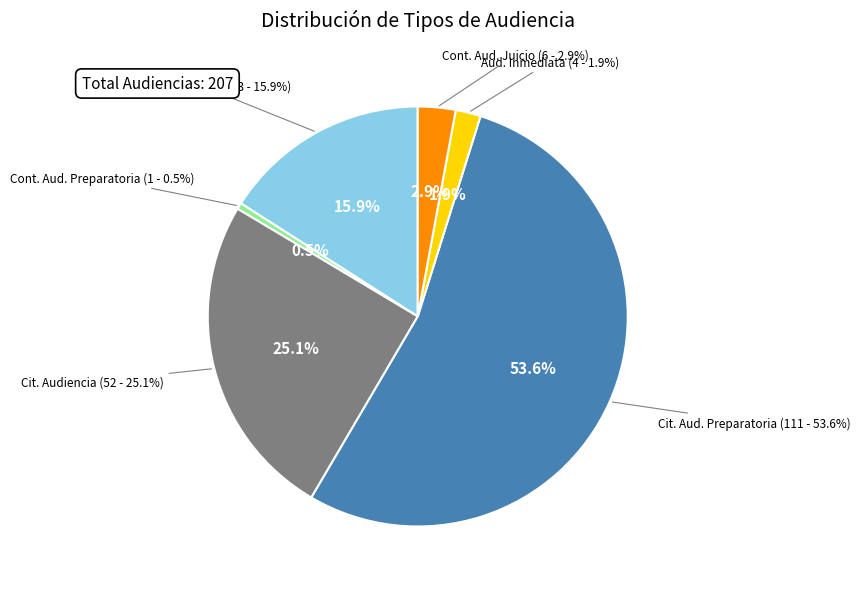

What percentage do Citación A Audiencia De Juicio and Continuación Audiencia De Juicio together represent?

18.8%